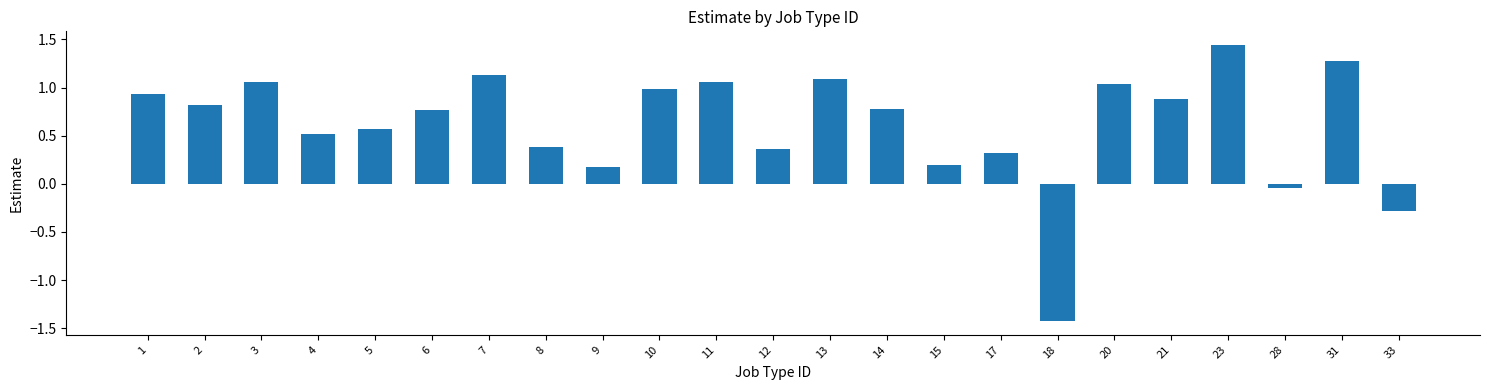

How many bars are there in total?

23